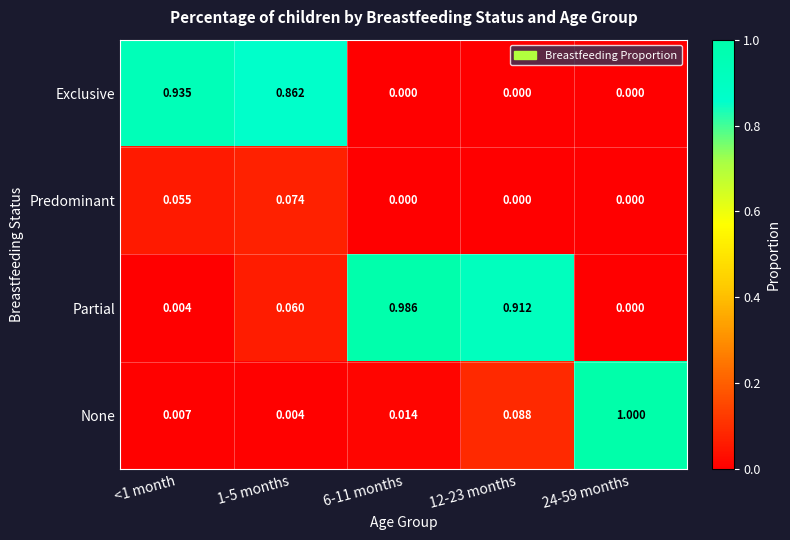

List the series in order of their peak value, highest first.

None, Partial, Exclusive, Predominant